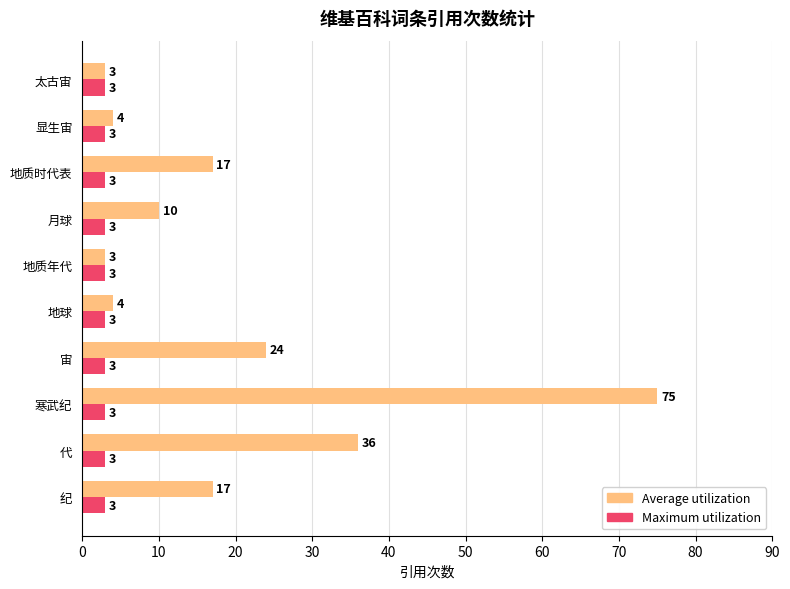

Which series changed the most between 地球 and 太古宙?

Average utilization